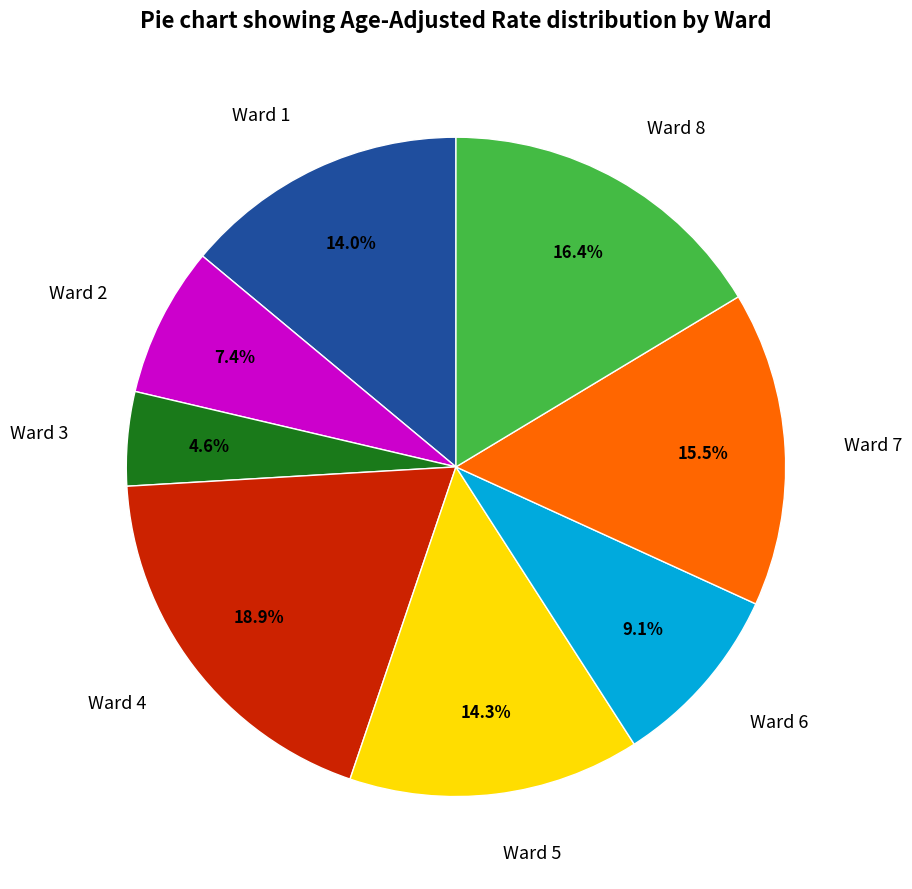

Does Ward 6 account for over 50% of the chart?

No